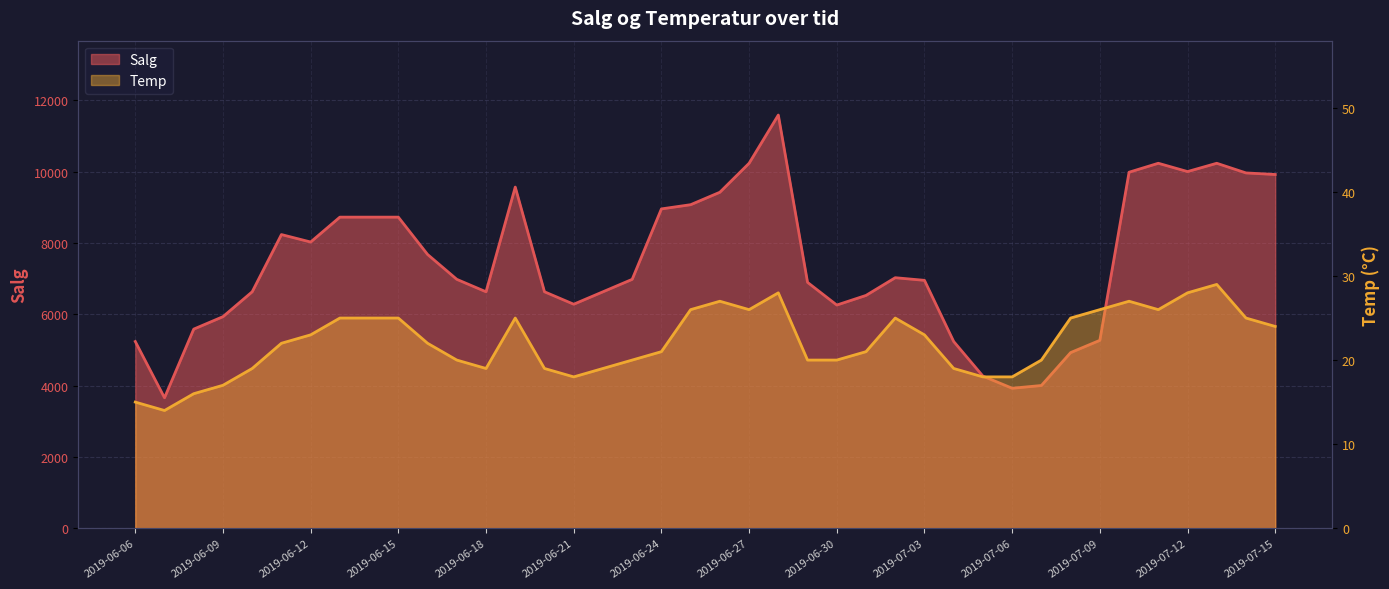

What is the difference between the maximum and minimum values in the Salg series?

7931